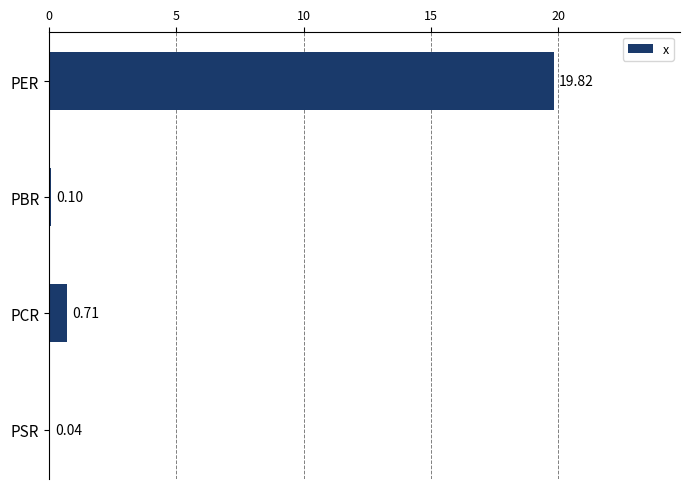

Which has a higher value, PCR or PBR?

PCR